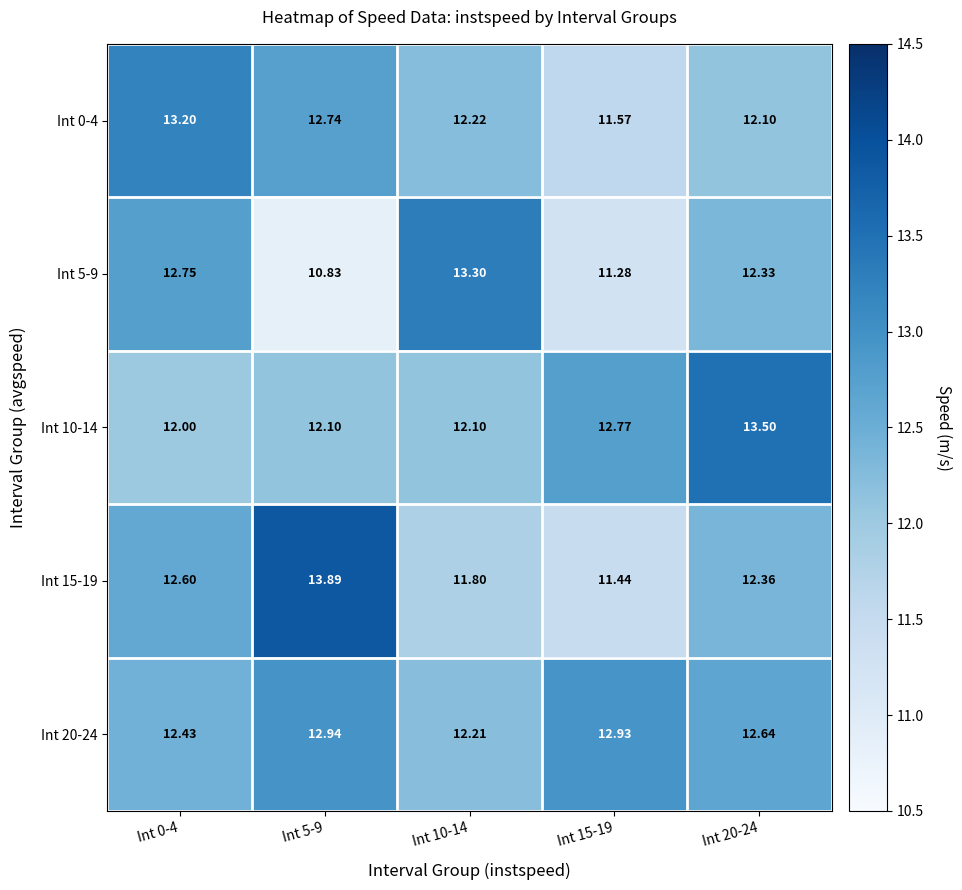

How many series are shown in this chart?

5